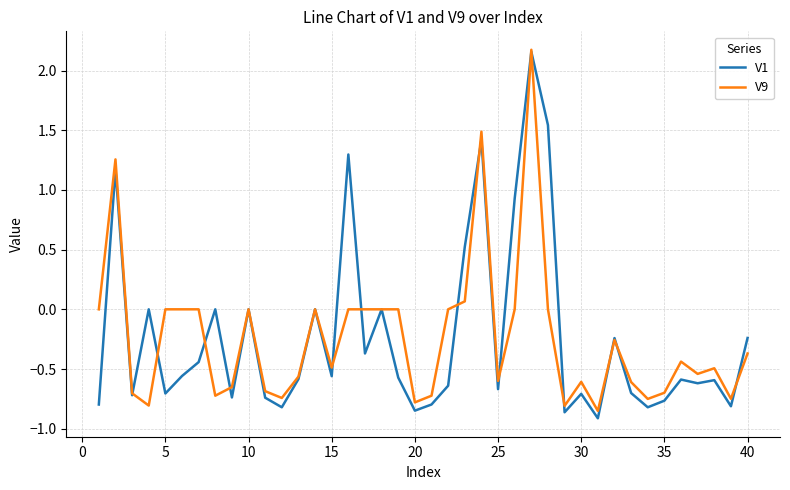

Which series ends up on top after the final intersection of V1 and V9?

V1